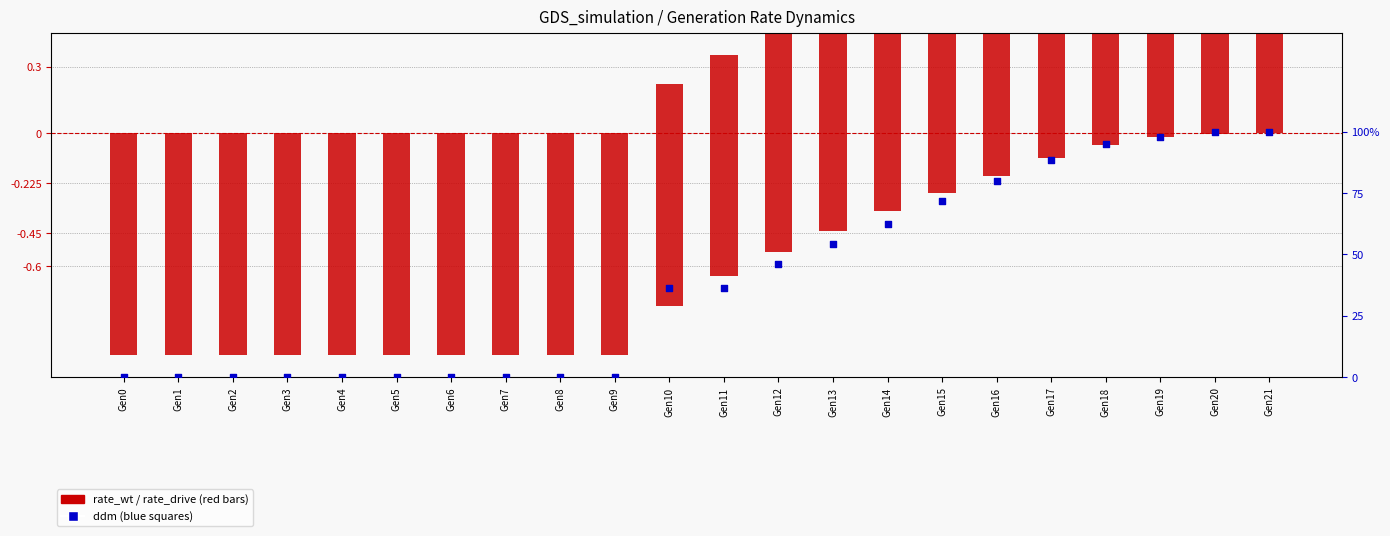

At which category is the sum across all series the highest?

Gen21